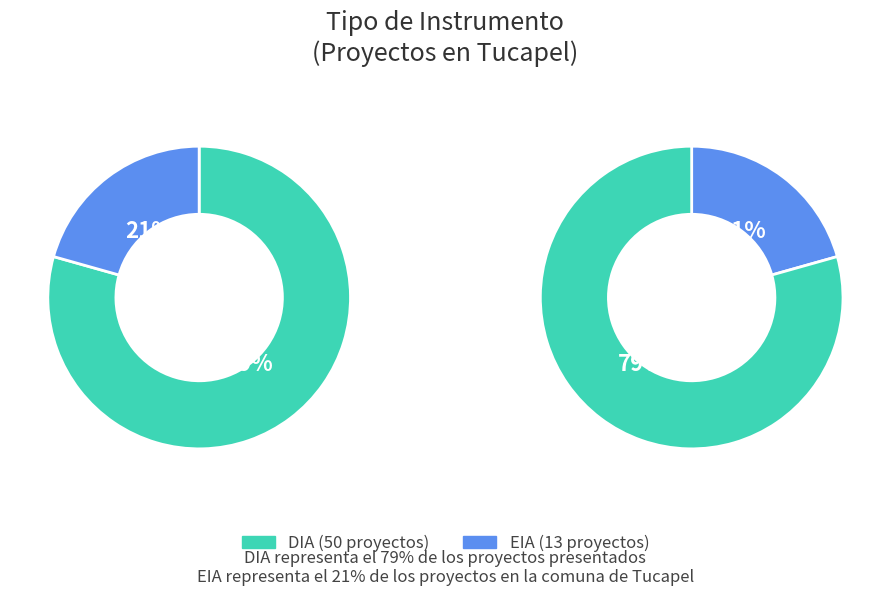

To the nearest percent, what is the difference between the DIA and EIA slice percentages?

59%